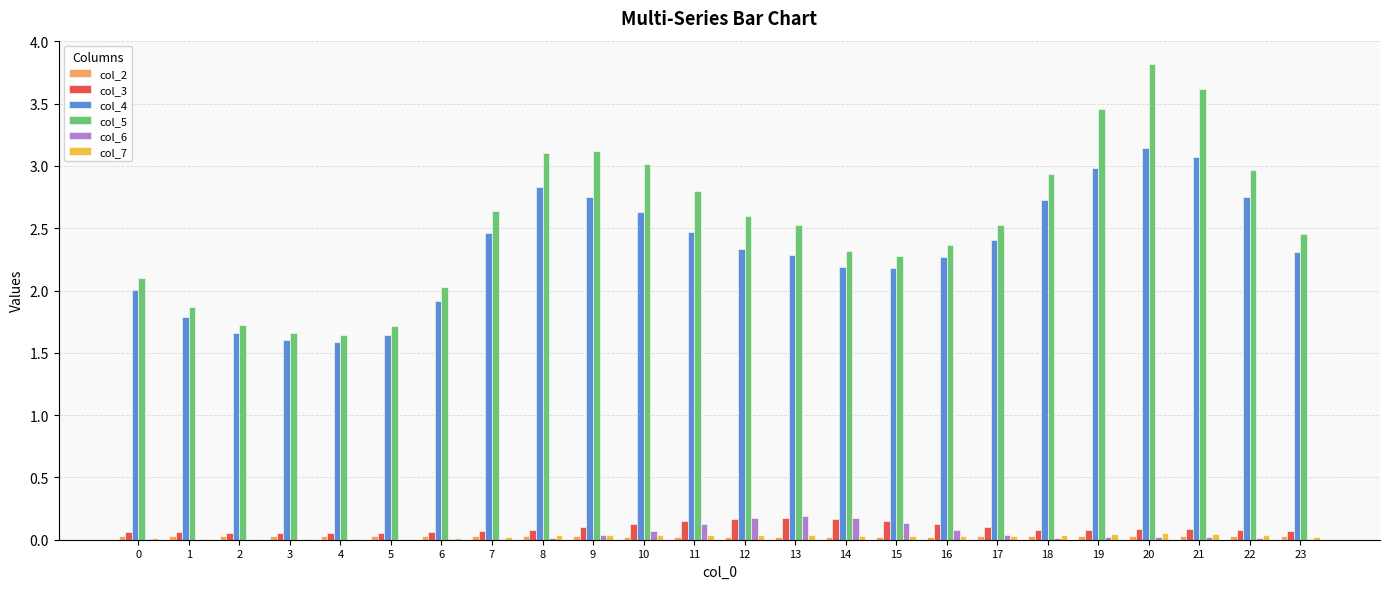

Which label corresponds to the largest value in the chart?

20